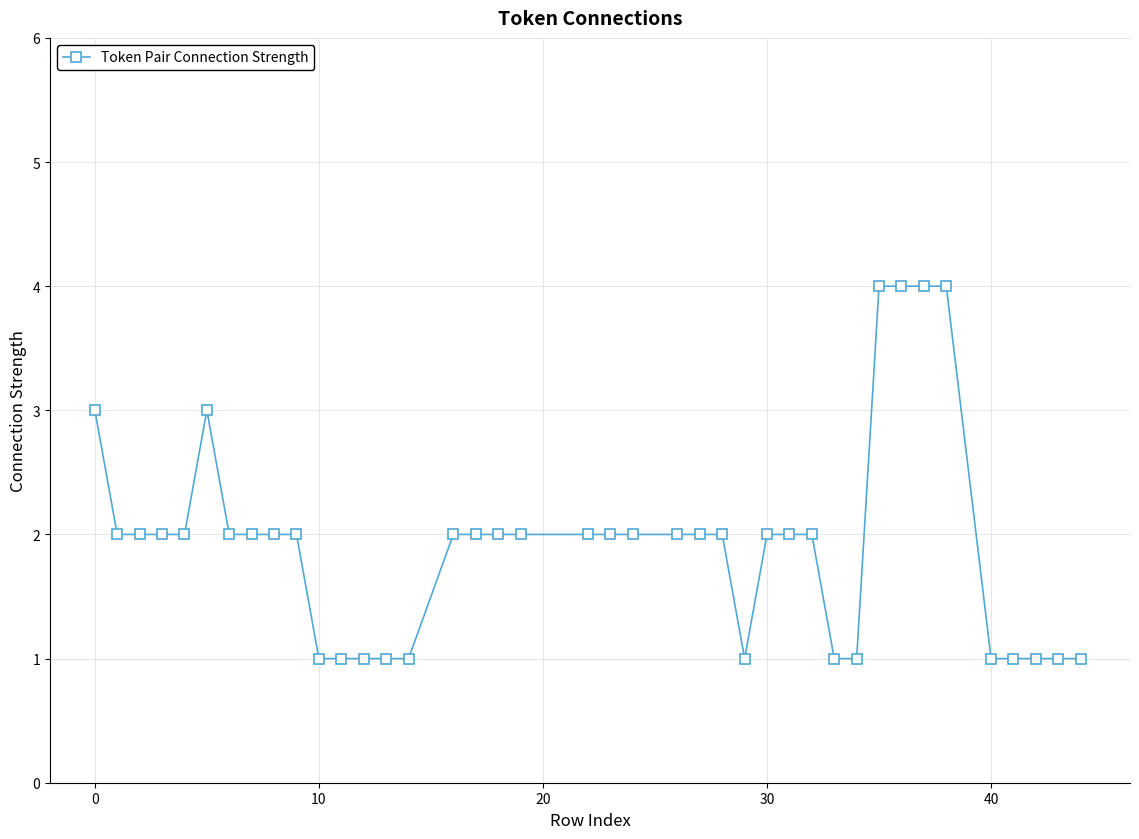

What is the greatest value displayed?

4